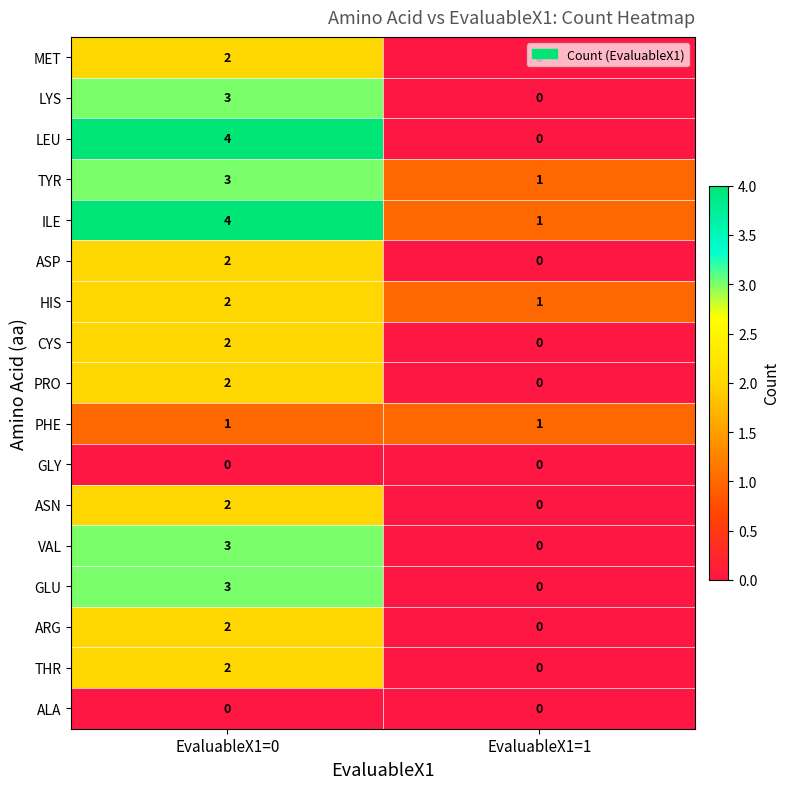

What is the difference between the maximum and minimum values in the VAL series?

3